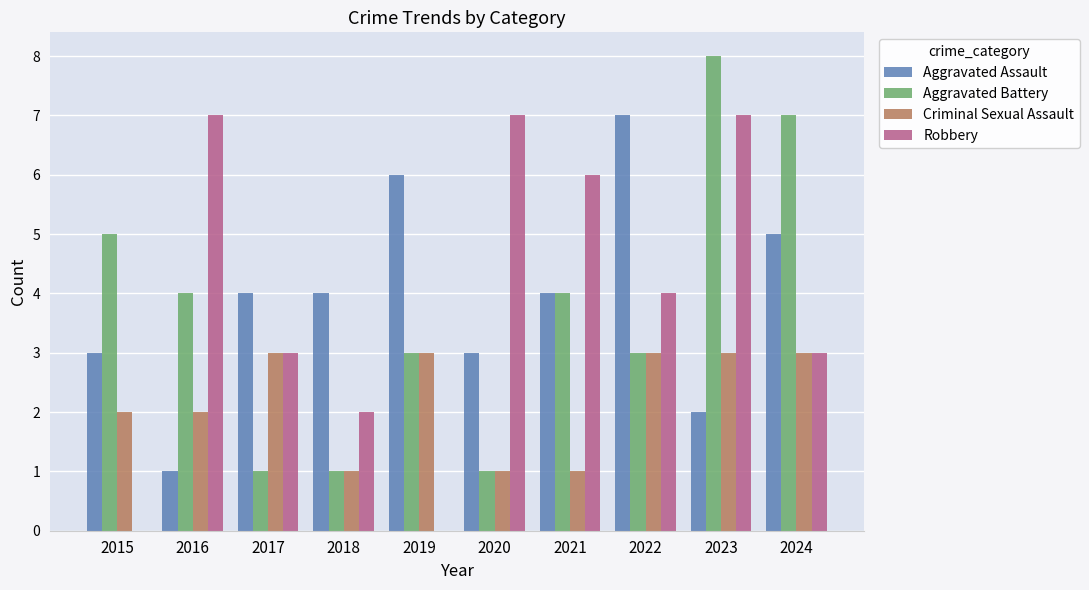

Reading left to right, list all the values displayed in this chart.

Aggravated Assault: 2015=3	2016=1	2017=4	2018=4	2019=6	2020=3	2021=4	2022=7	2023=2	2024=5
Aggravated Battery: 2015=5	2016=4	2017=1	2018=1	2019=3	2020=1	2021=4	2022=3	2023=8	2024=7
Criminal Sexual Assault: 2015=2	2016=2	2017=3	2018=1	2019=3	2020=1	2021=1	2022=3	2023=3	2024=3
Robbery: 2015=0	2016=7	2017=3	2018=2	2019=0	2020=7	2021=6	2022=4	2023=7	2024=3